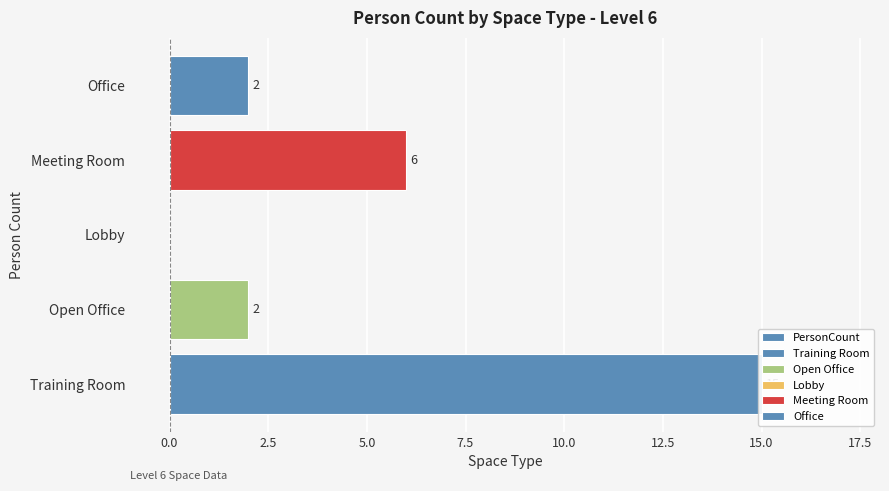

What is the sum of all values?

25